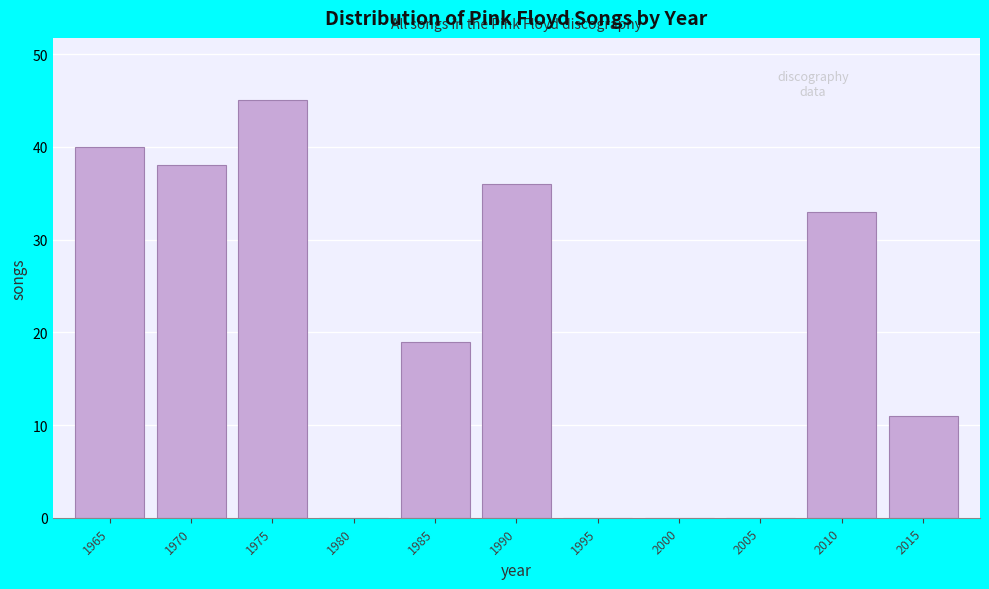

Reading left to right, what are all the values shown in this chart?

1965=40	1970=38	1975=45	1980=0	1985=19	1990=36	1995=0	2000=0	2005=0	2010=33	2015=11